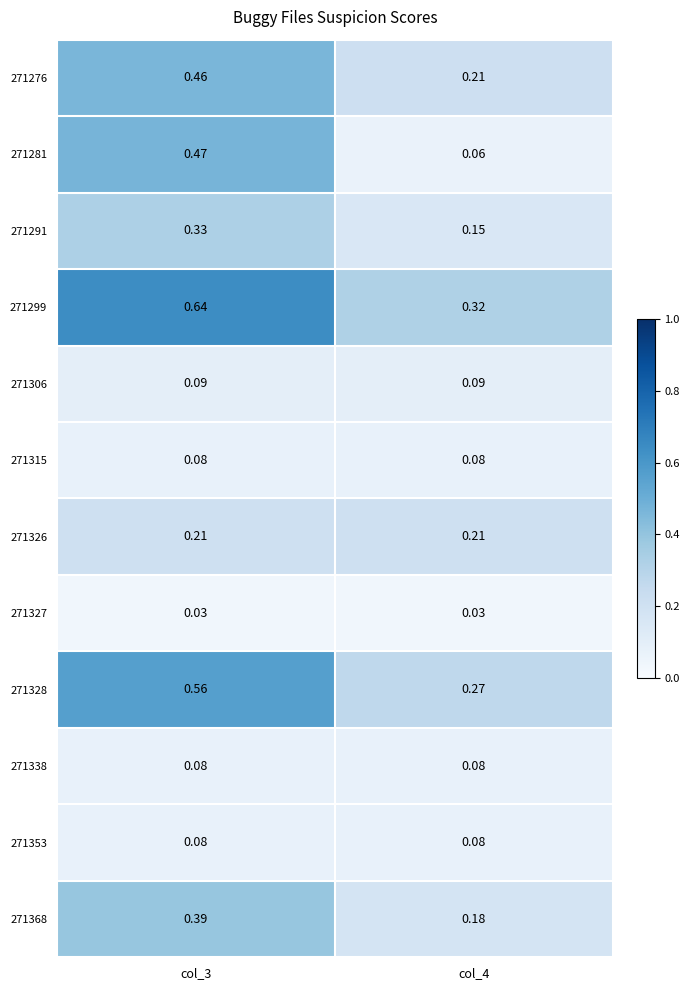

Is the value of 271306 at col_3 greater than the value of 271353 at col_3?

Yes